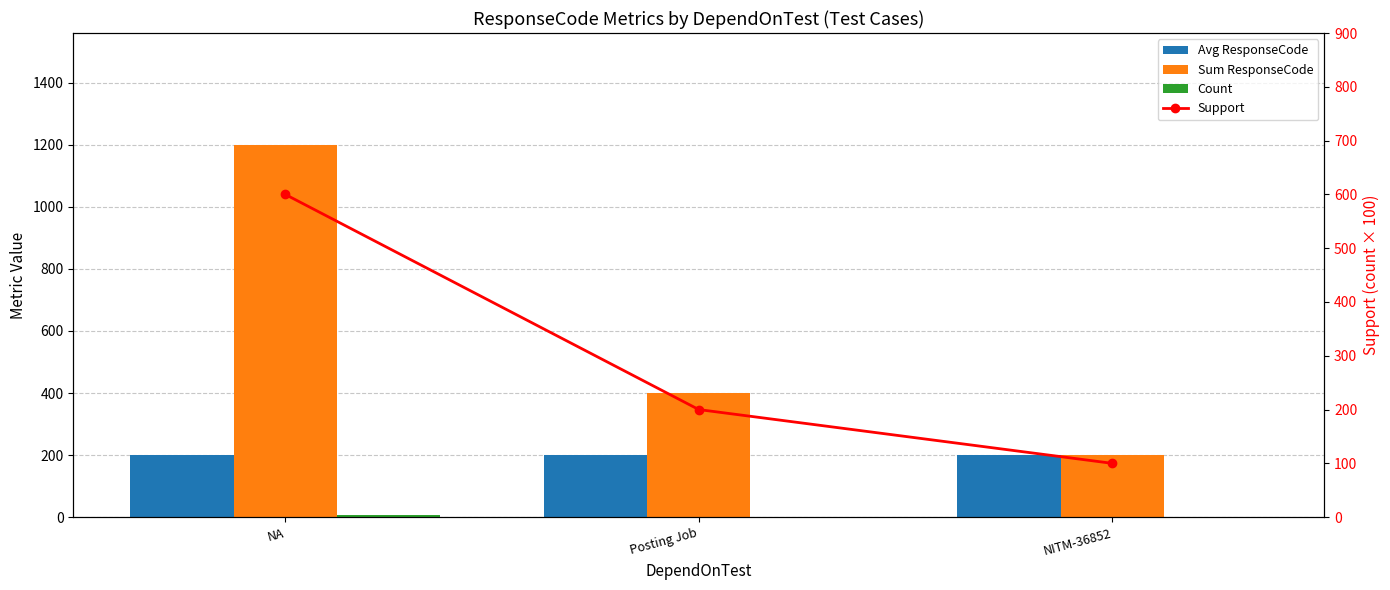

Reading right to left, transcribe all the data shown in this chart.

Avg ResponseCode: NITM-36852=200	Posting Job=200	NA=200
Sum ResponseCode: NITM-36852=200	Posting Job=400	NA=1200
Count: NITM-36852=1	Posting Job=2	NA=6
Support: NITM-36852=100	Posting Job=200	NA=600